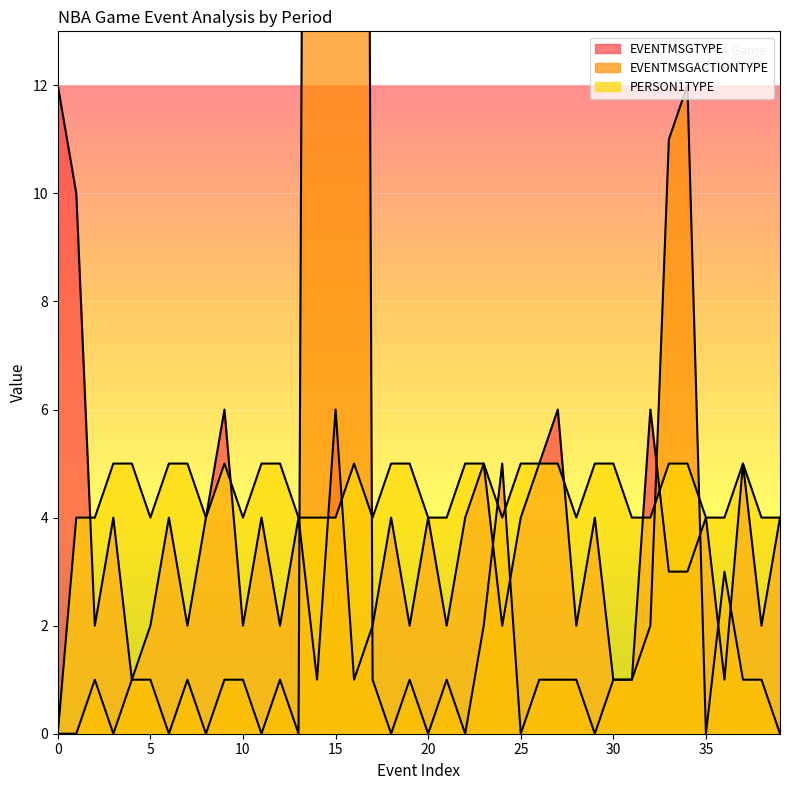

What is the value of the EVENTMSGTYPE point at the 14th from the left?

4